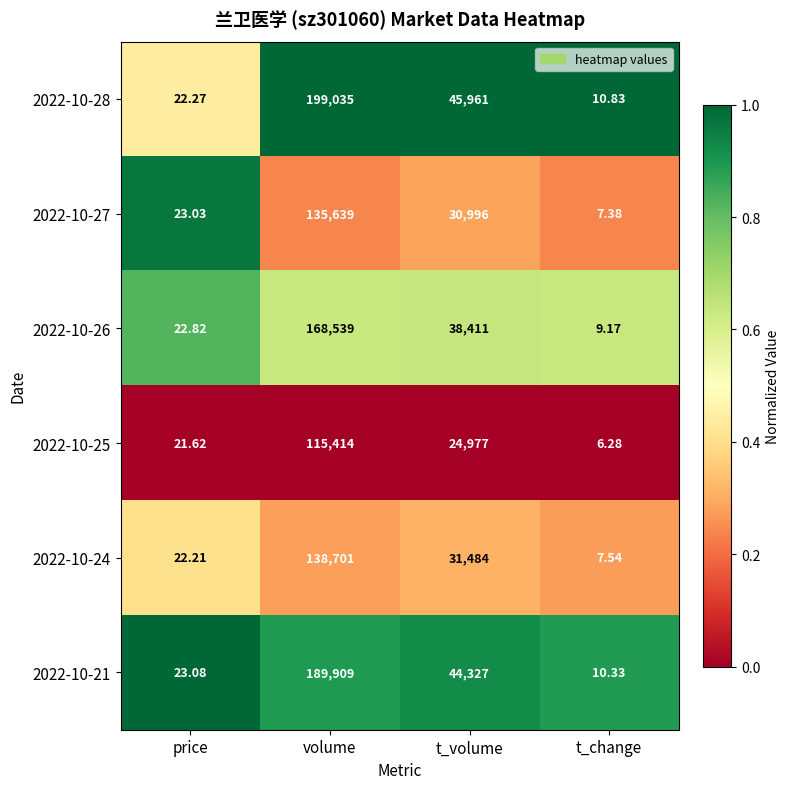

How many distinct data groups are displayed?

6